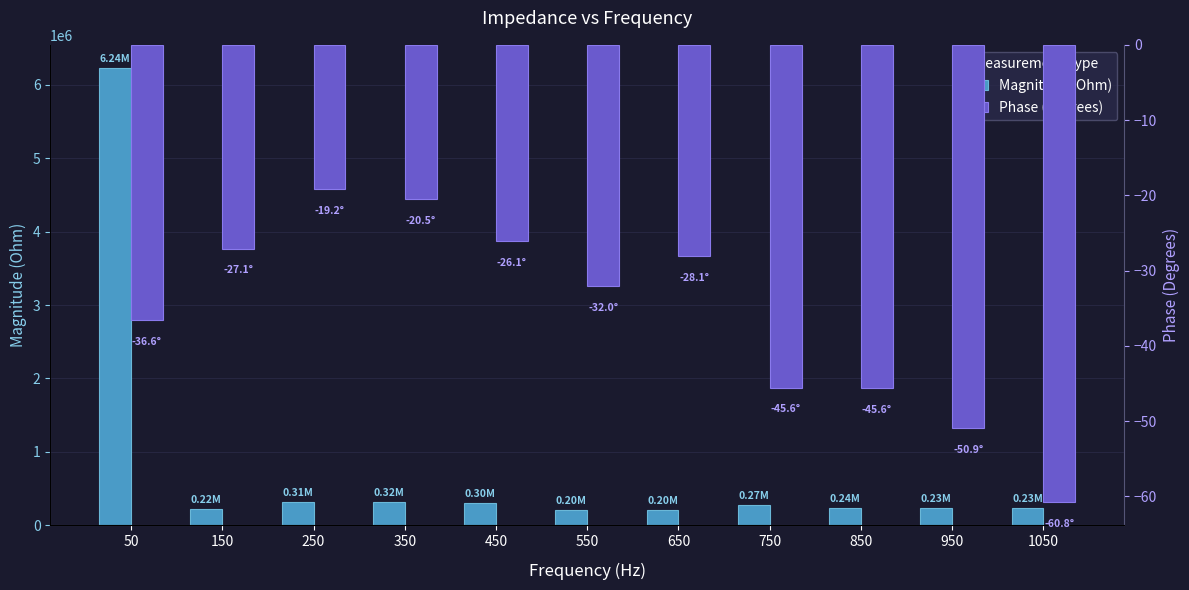

What is the value of the Phase (Degrees) bar at the 8th from the left?

-45.6